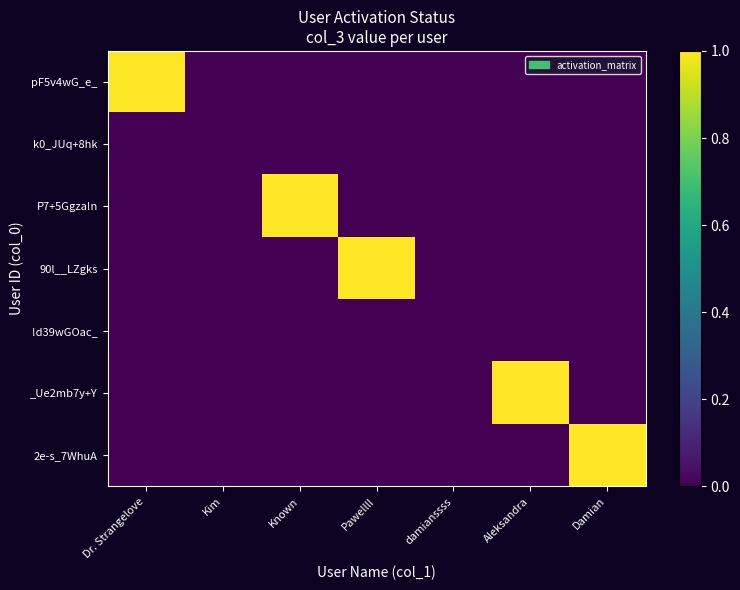

Rank the series at Kim from highest to lowest value.

pF5v4wG_e_, k0_JUq+8hk, P7+5Ggza!n, 90l__LZgks, !d39wGOac_, _Ue2mb7y+Y, 2e-s_7WhuA